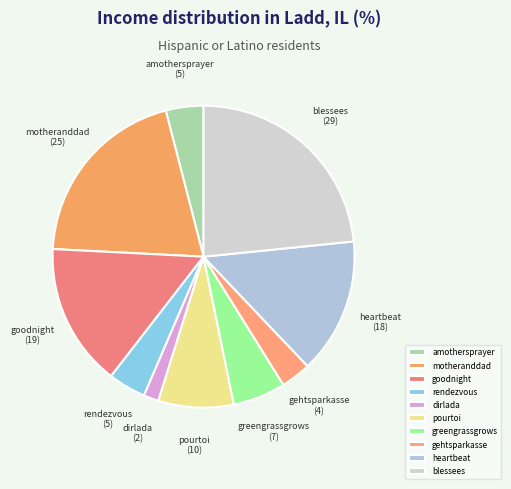

Do blessees and amothersprayer together represent more than half of the pie?

No